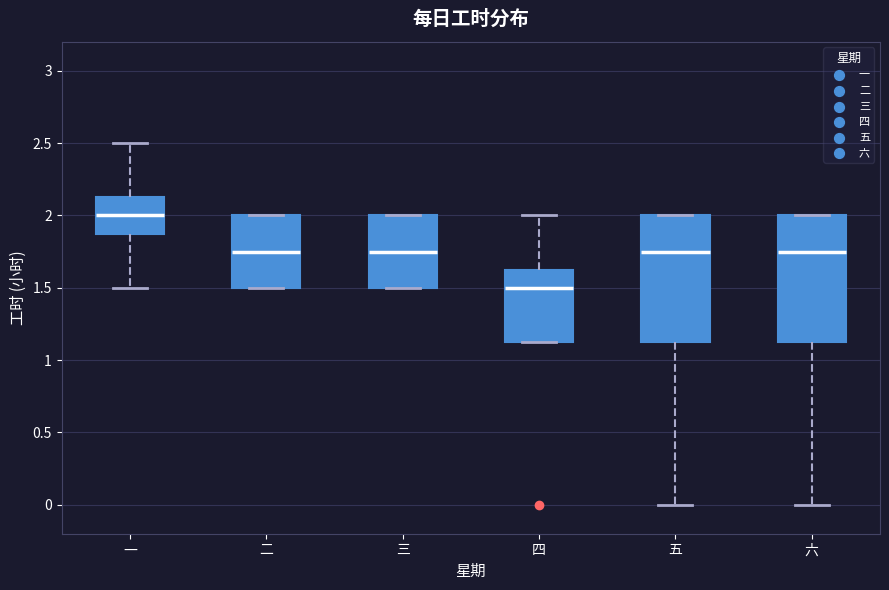

Which box has the lowest median line?

四